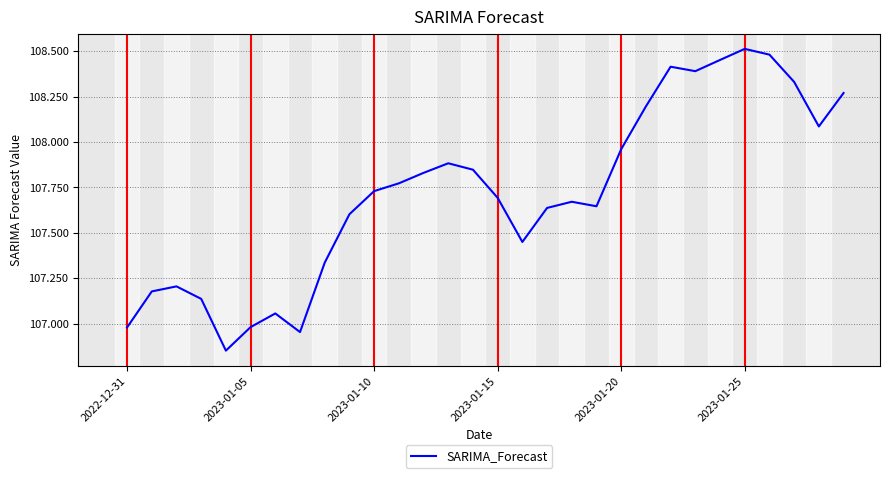

What is the difference between the maximum and minimum values?

1.7